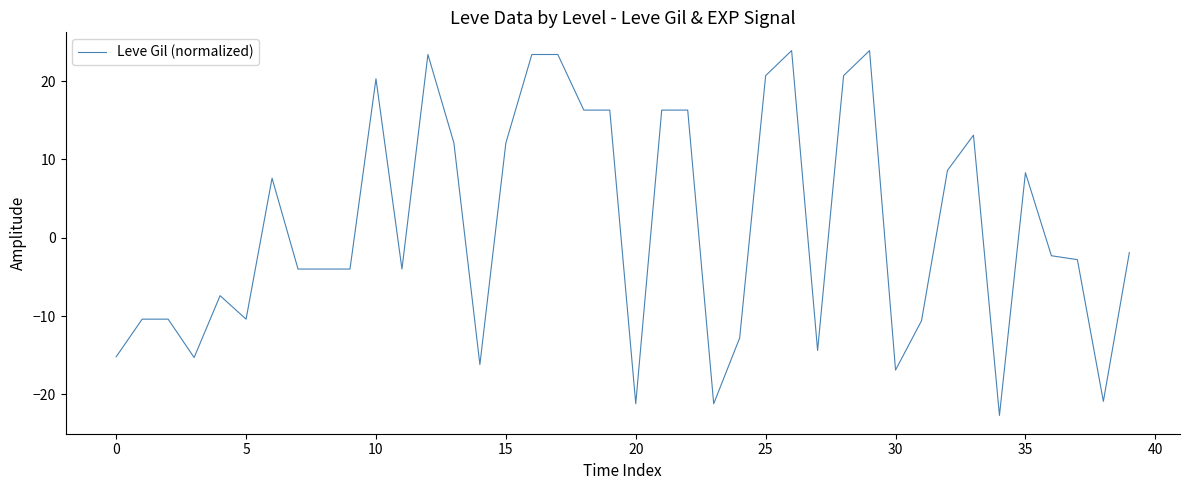

What is the greatest value displayed?

23.9